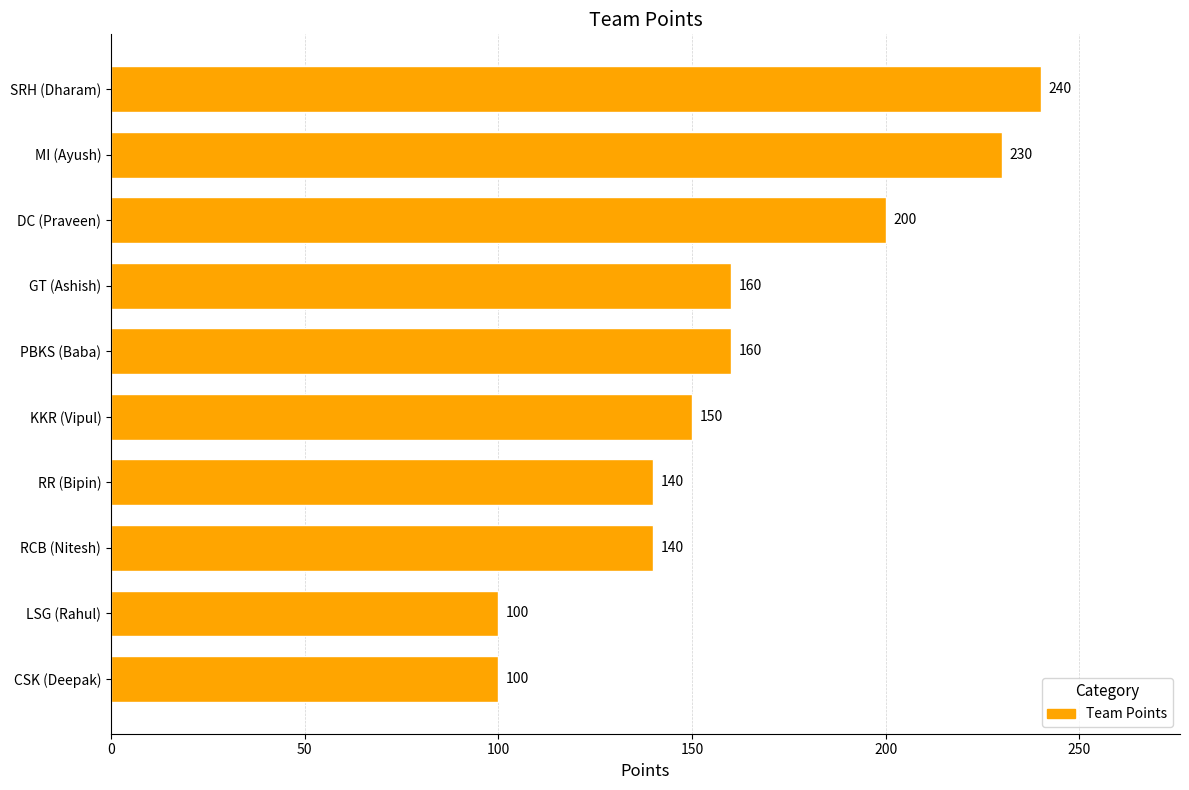

Reading top to bottom, what are all the values shown in this chart?

240	230	200	160	160	150	140	140	100	100